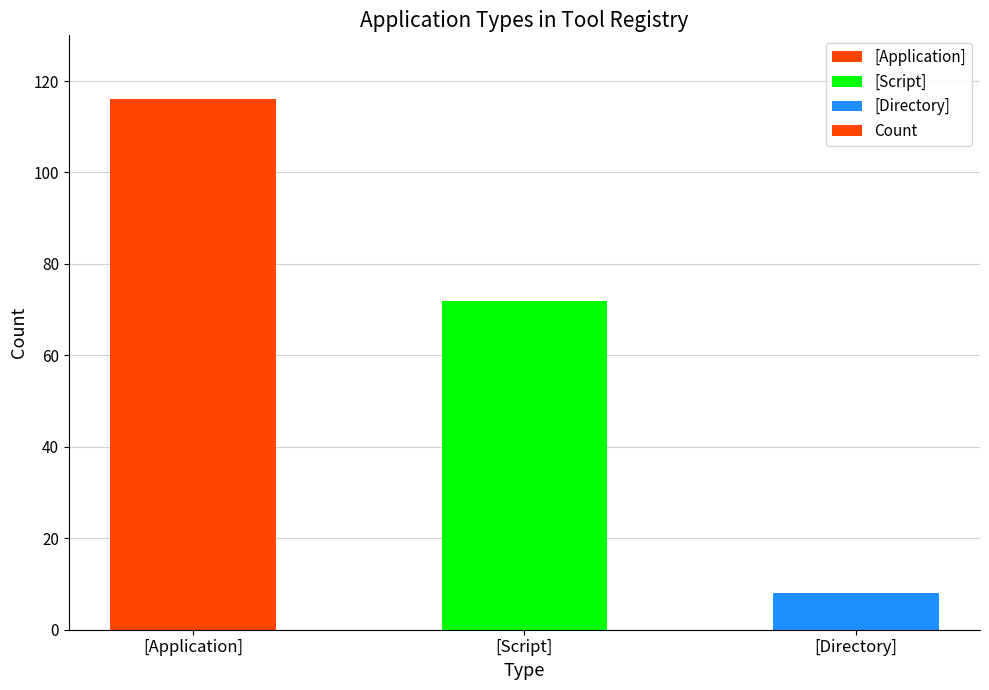

Reading left to right, transcribe all the data shown in this chart.

116	72	8